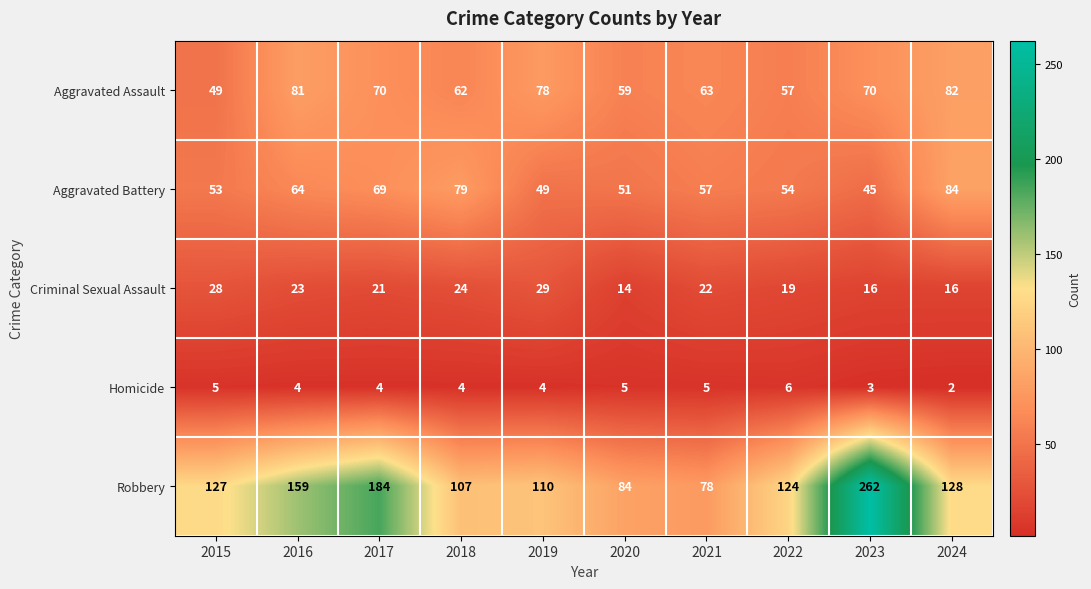

At which label is Aggravated Battery closest to 64?

2016